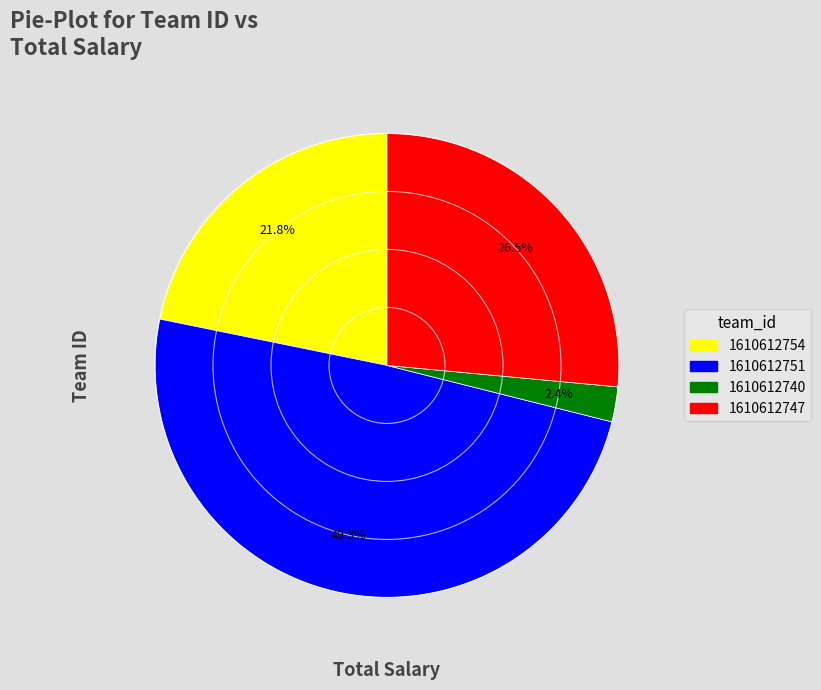

Do 1610612754 and 1610612747 together represent more than half of the pie?

No